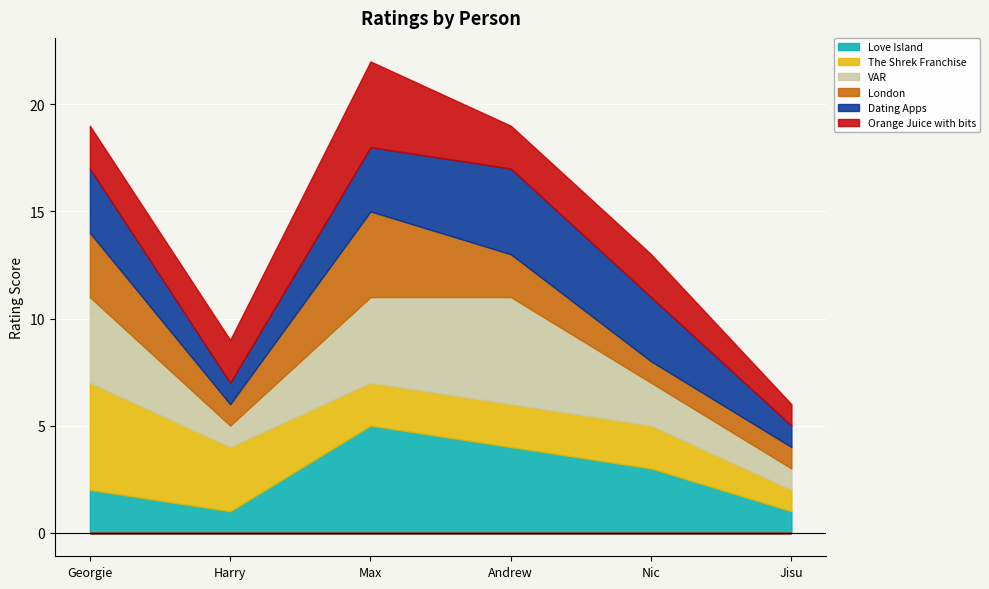

Does the chart display data point markers on the line(s)?

No